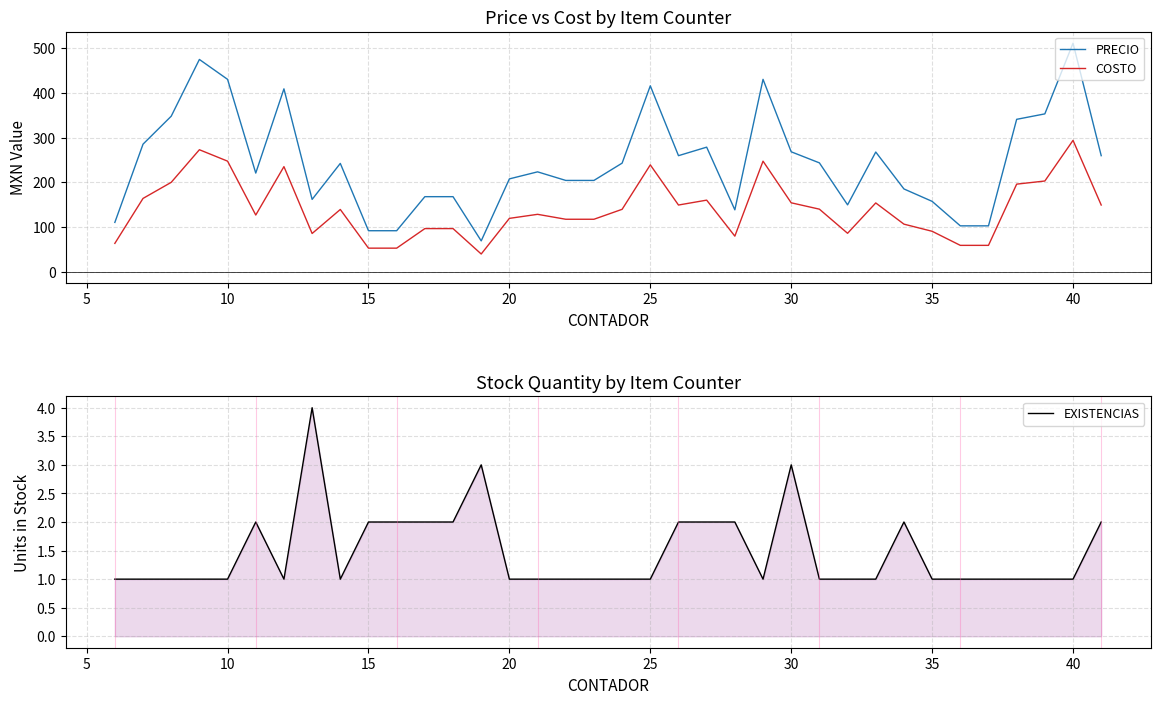

List the series in order of their overall mean, highest first.

PRECIO, COSTO, EXISTENCIAS